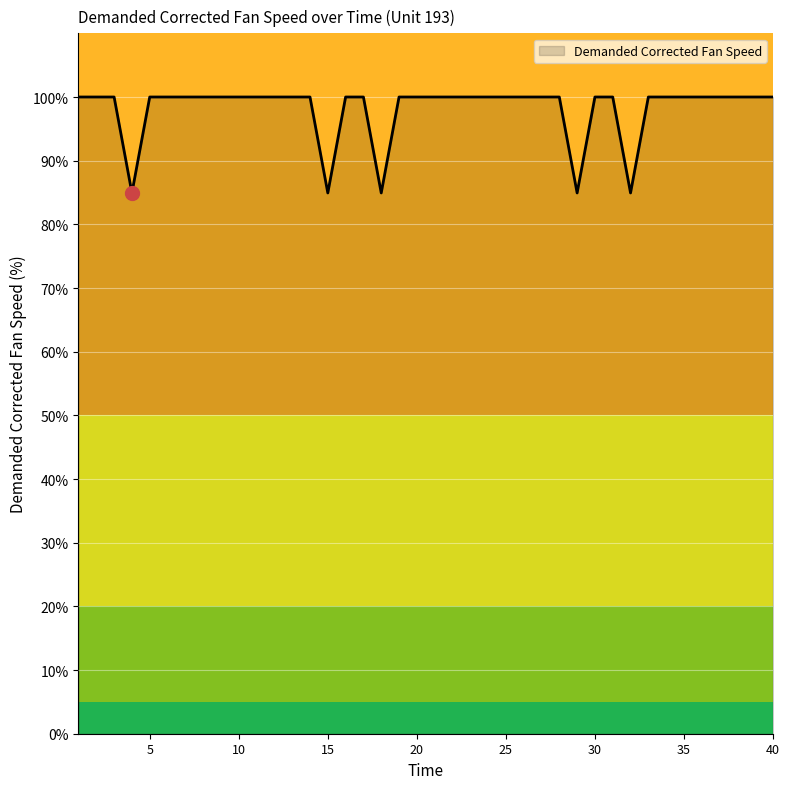

What is the difference between the maximum and minimum values?

15.1